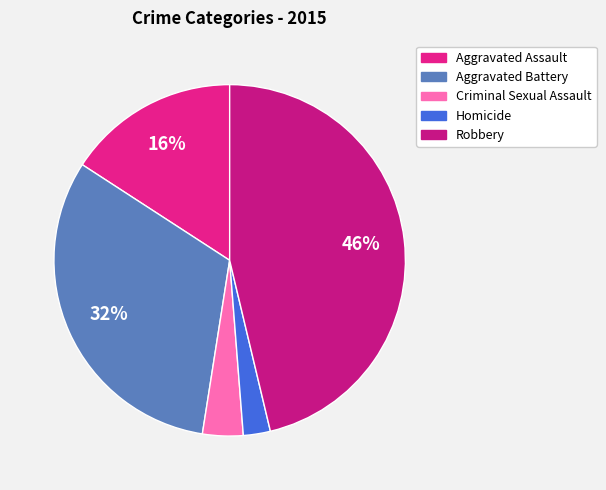

What portion of the pie excludes Robbery?

53.7%